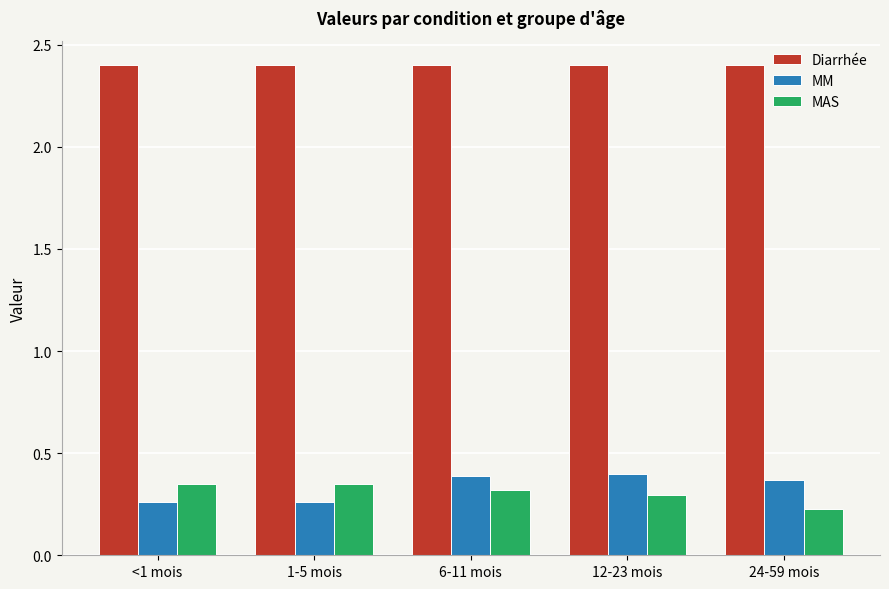

How many bars are there in each group?

3